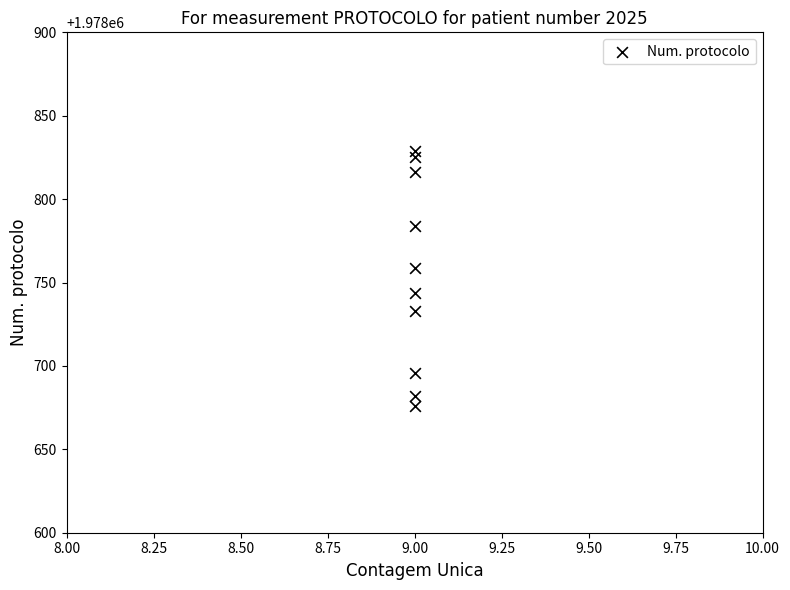

What is the range of Y values (max minus min)?

153